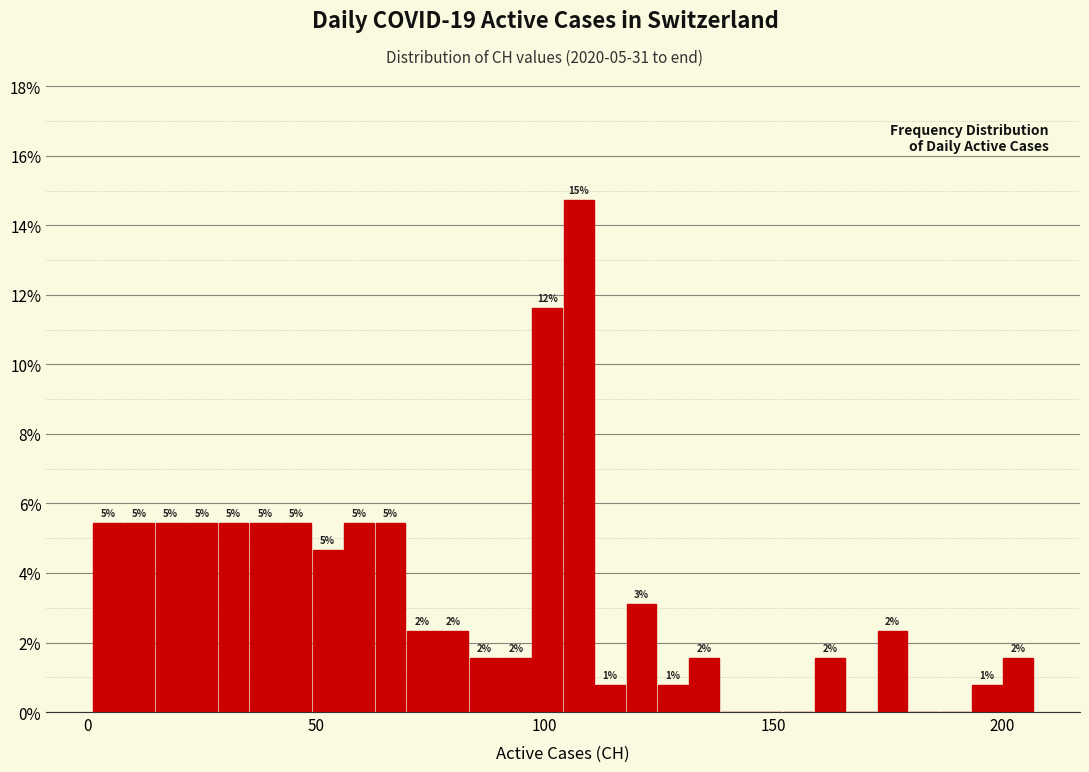

Read against the x-axis, roughly where is the centre of the tallest bar?

105